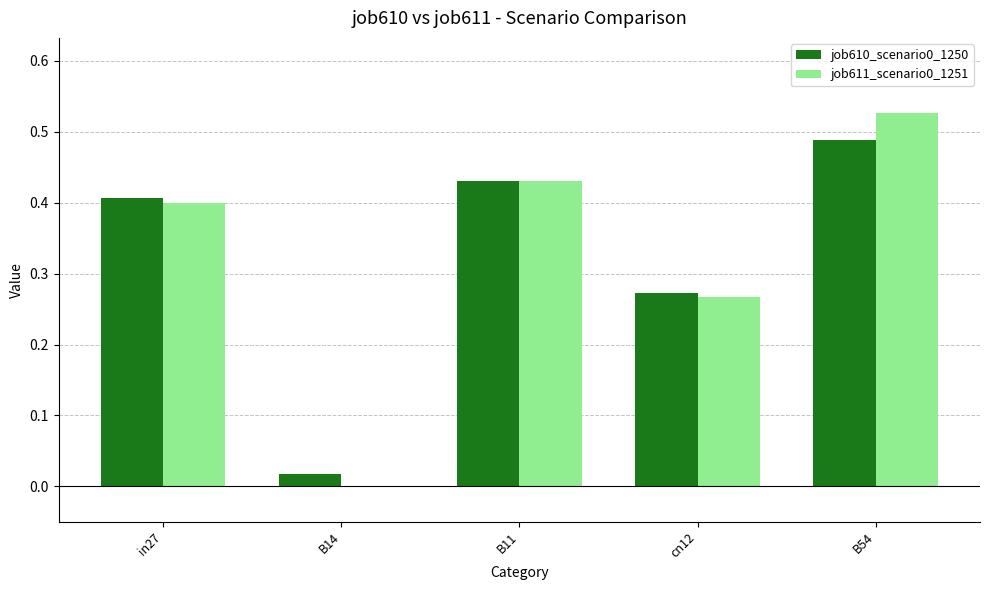

What is the sum of all job610_scenario0_1250 values?

1.6